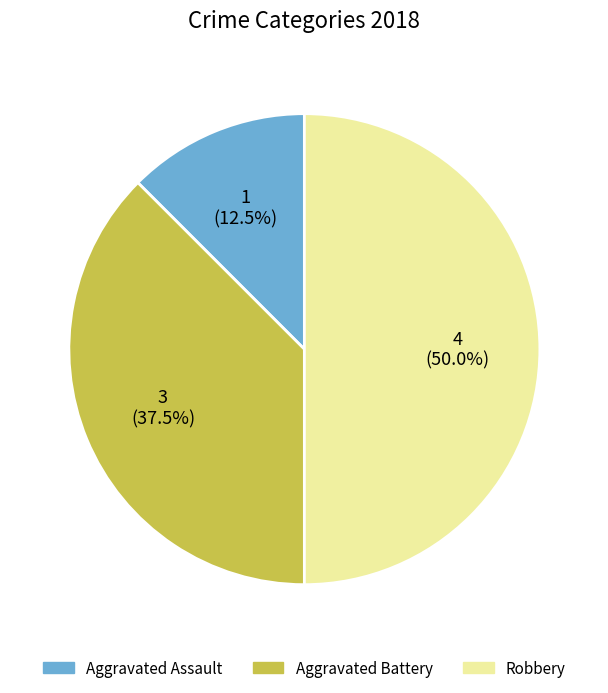

Between Aggravated Assault and Robbery, which is larger?

Robbery